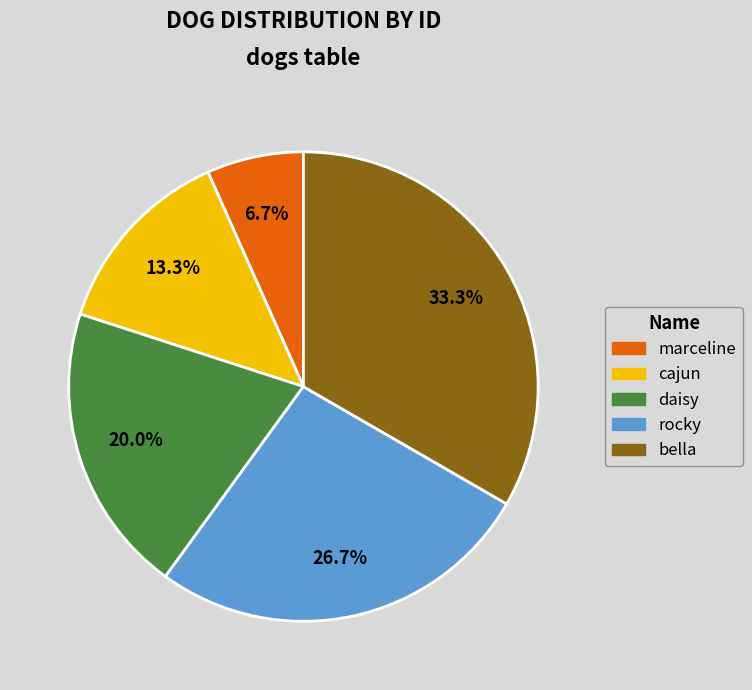

To the nearest percent, what percentage of the pie is bella?

33%